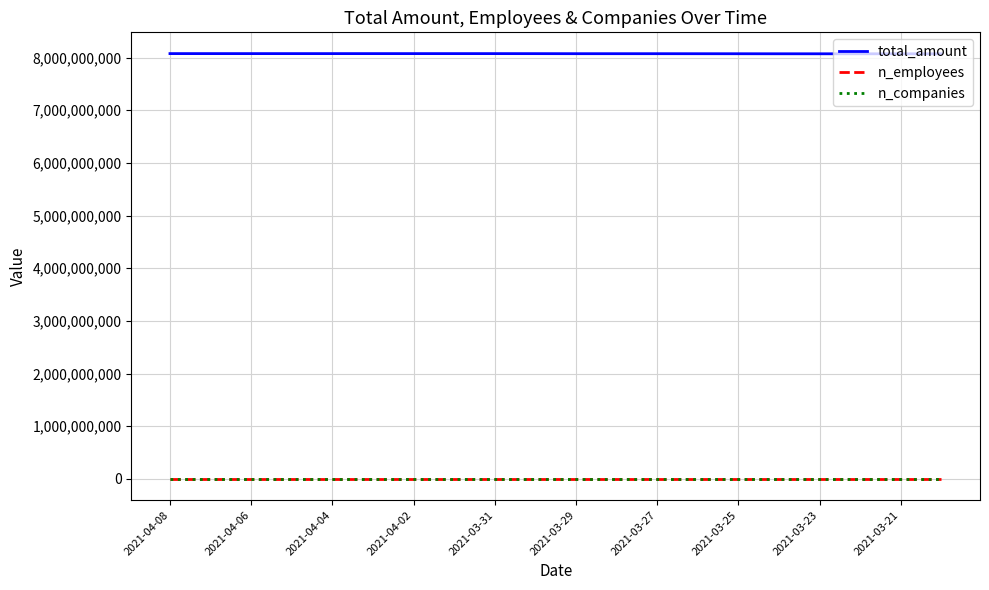

True or false: n_employees and total_amount cross at least once.

False